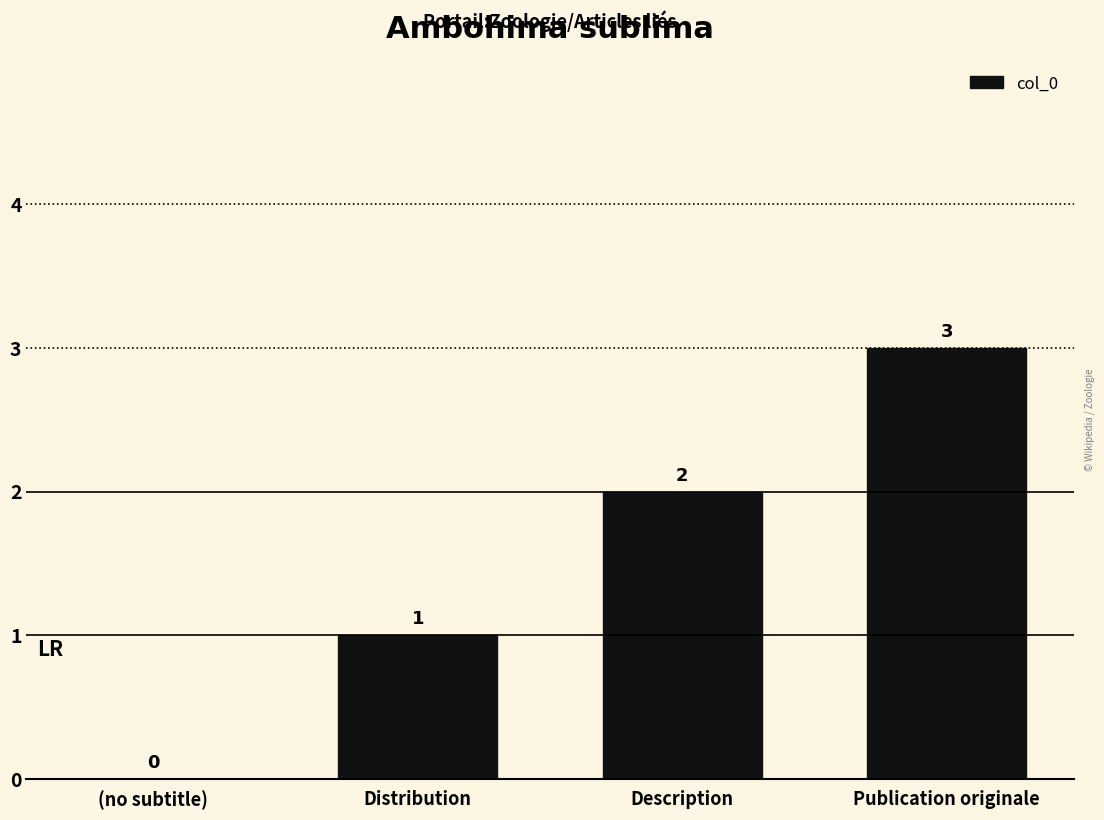

What is the sum of the values at Distribution and Description?

3